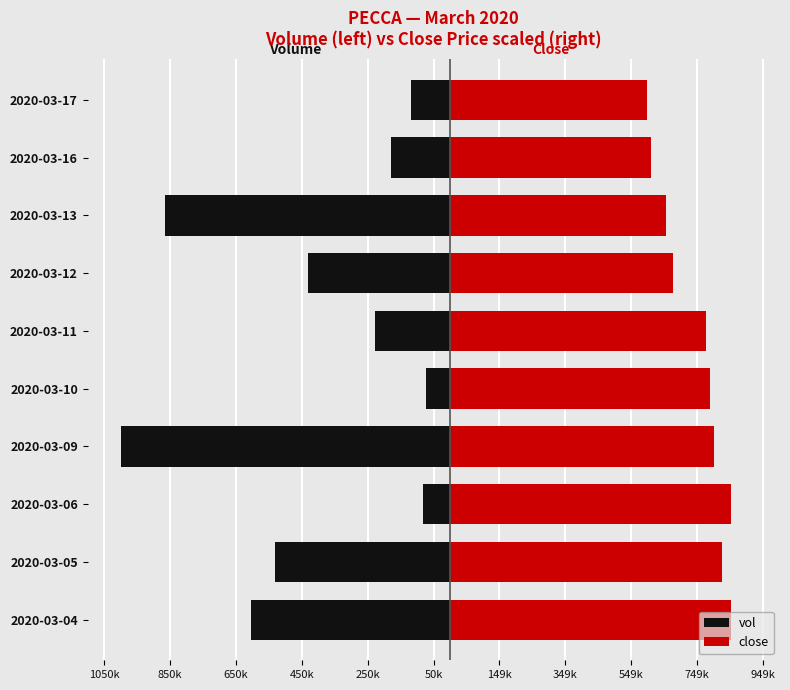

At 2020-03-17, list the series in order from largest to smallest.

close, vol